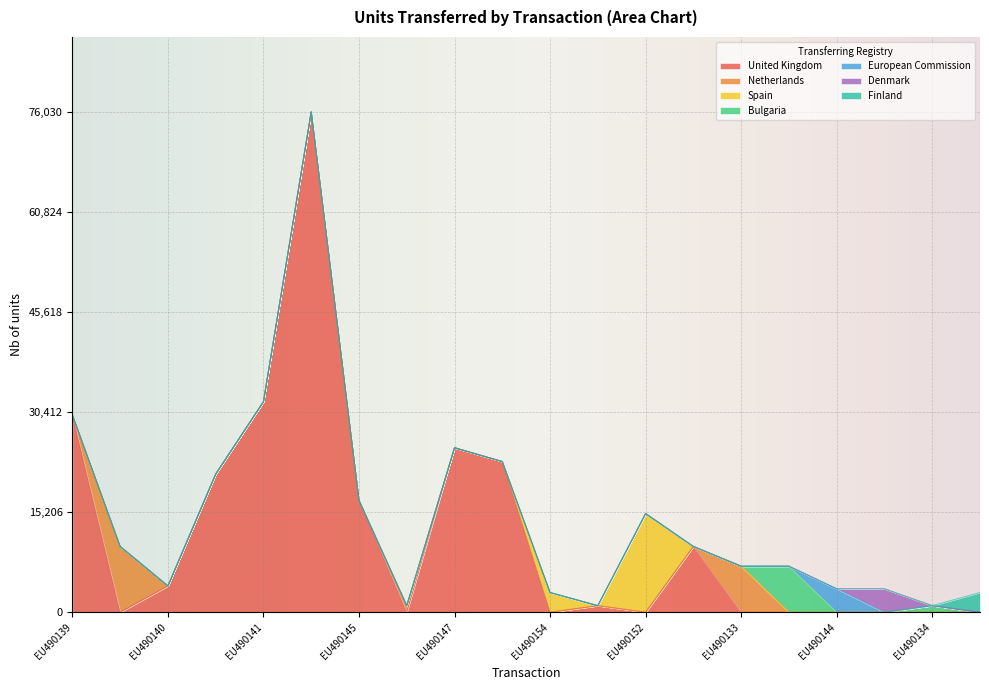

What is the difference between the maximum and minimum values?

75030